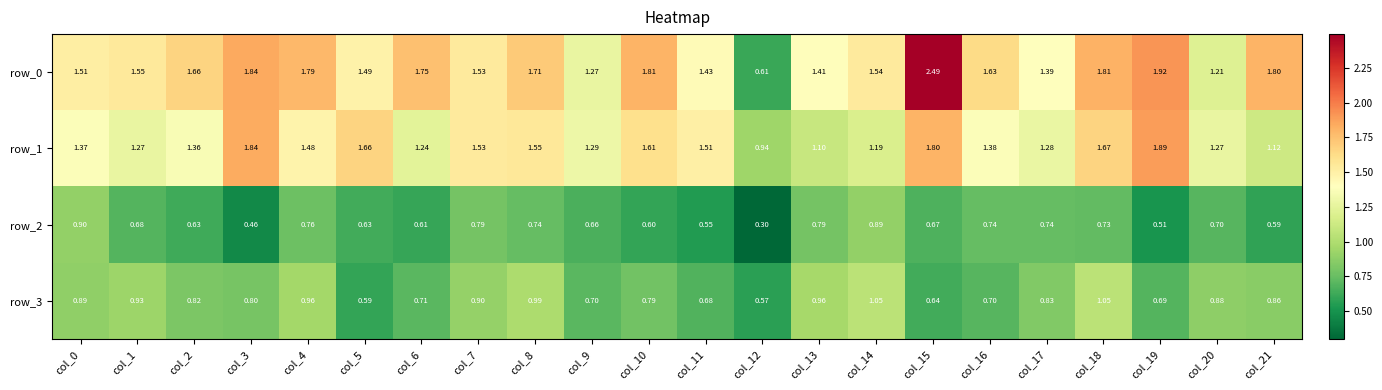

Is the value of row_1 at col_14 greater than the value of row_3 at col_18?

Yes